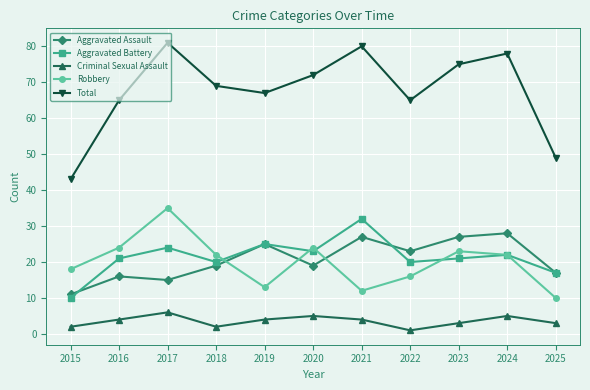

The Aggravated Assault series shows 17 at 2025. True or false?

True